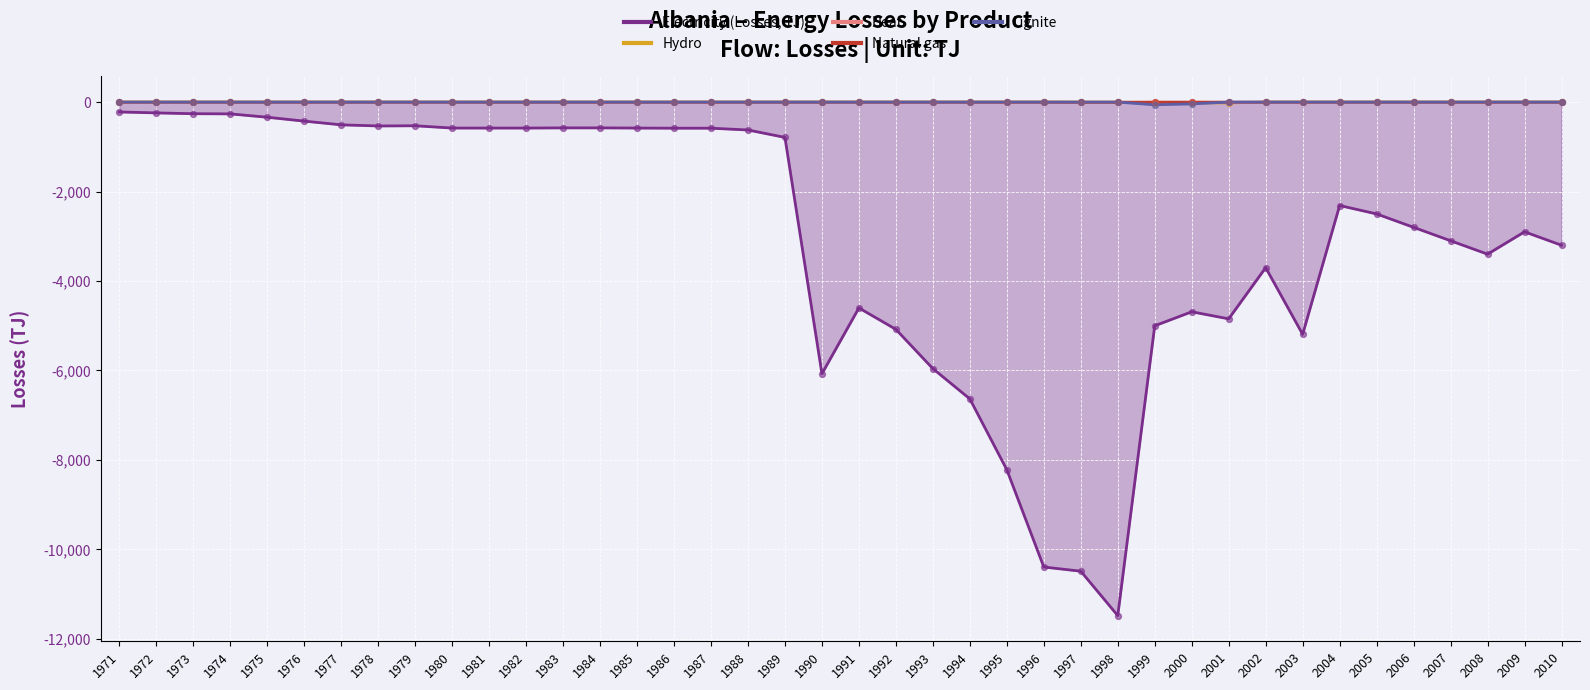

Is the value of Natural gas at 1983 greater than the value of Electricity (Losses, TJ) at 2008?

Yes